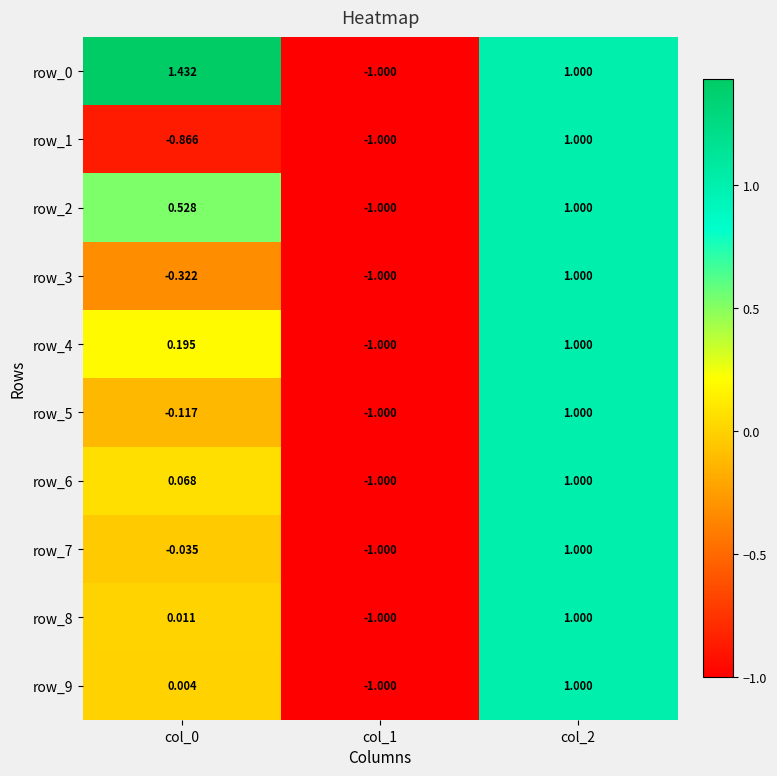

How many values in row_3 are below zero?

2